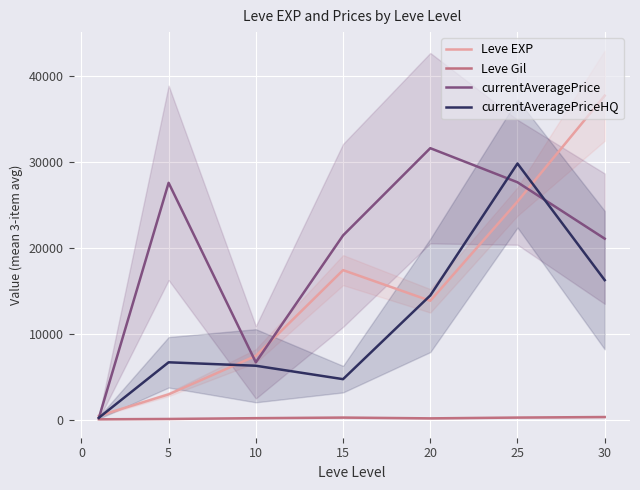

Is the value of currentAveragePriceHQ at 30 greater than the value of Leve Gil at 15?

Yes